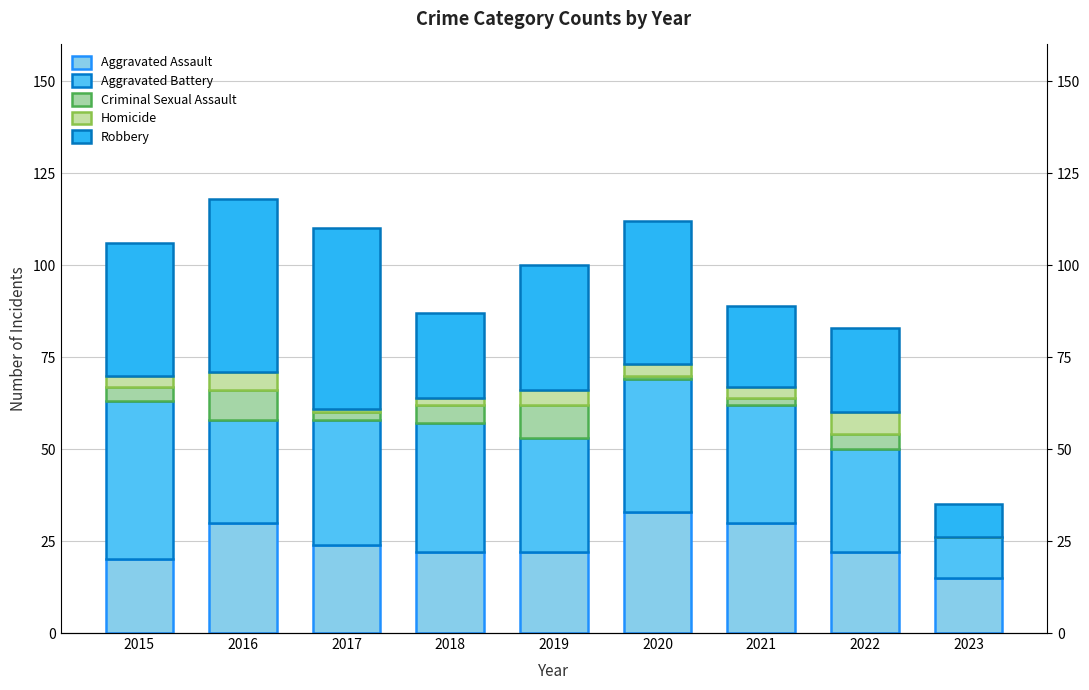

How many data points in Robbery are less than 34?

4